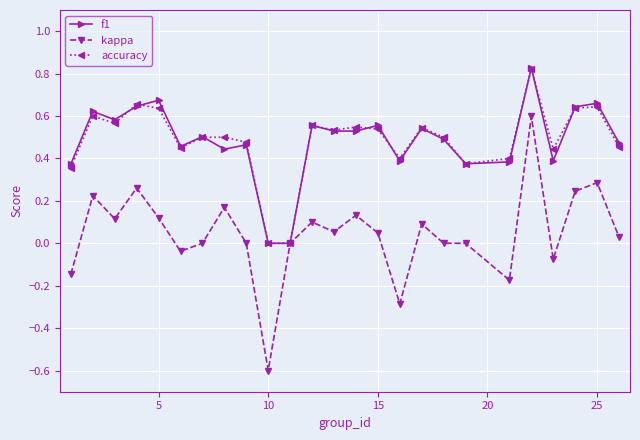

Which series has the widest spread of values?

kappa